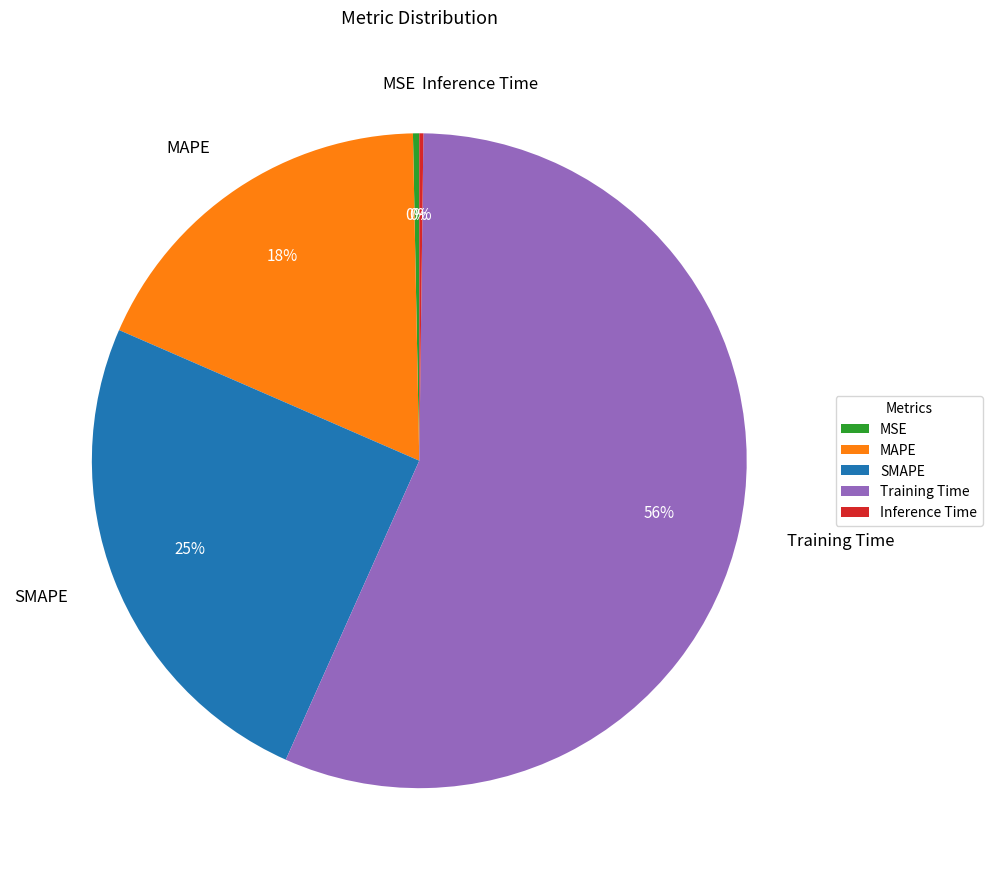

Is it true that MAPE is 18% of the pie?

True